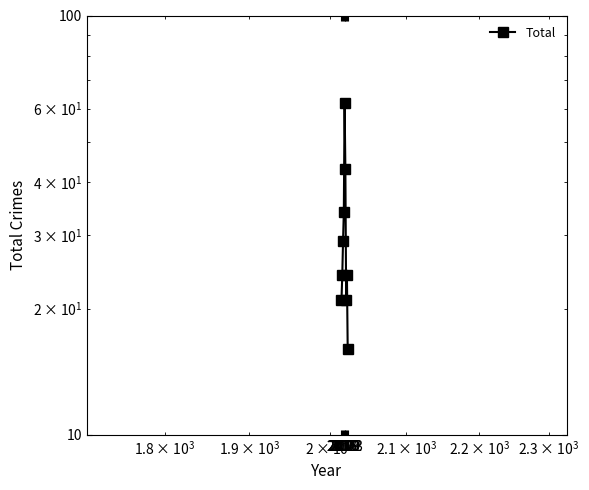

What is the difference between the maximum and minimum values?

46